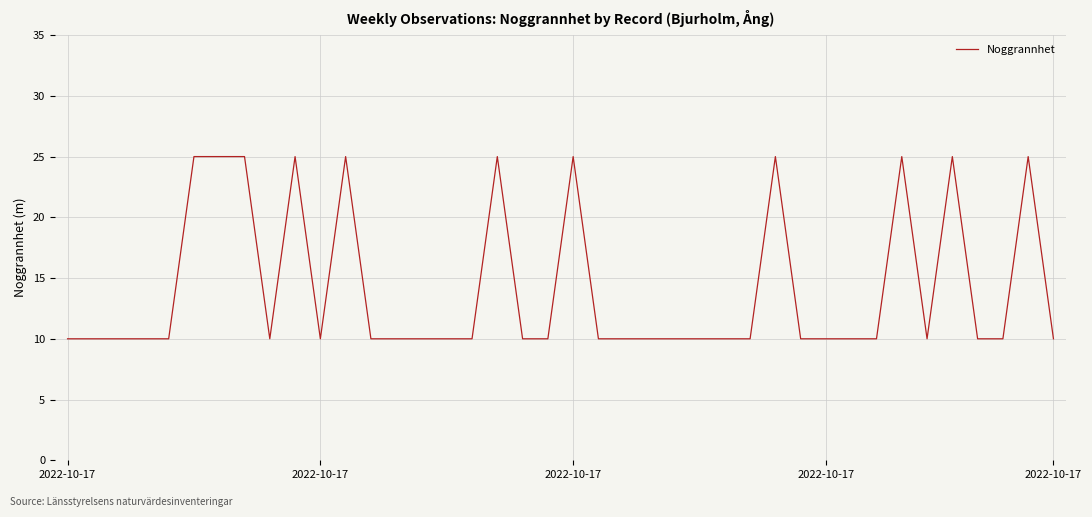

What is the smallest value displayed?

10